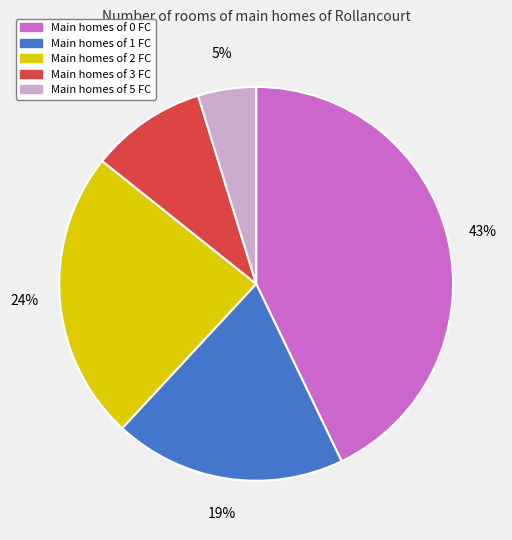

Is there any slice that represents more than half of the pie?

No